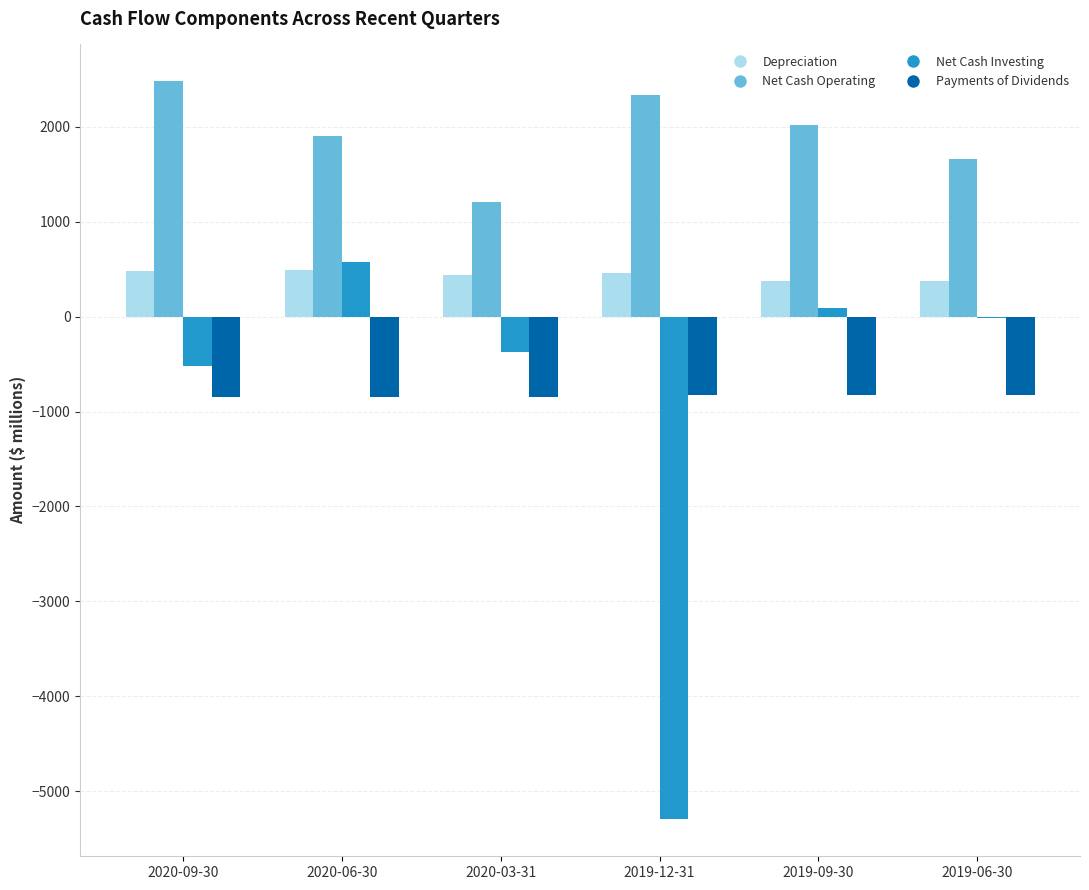

What is the sum of all Net Cash Investing values?

-5540